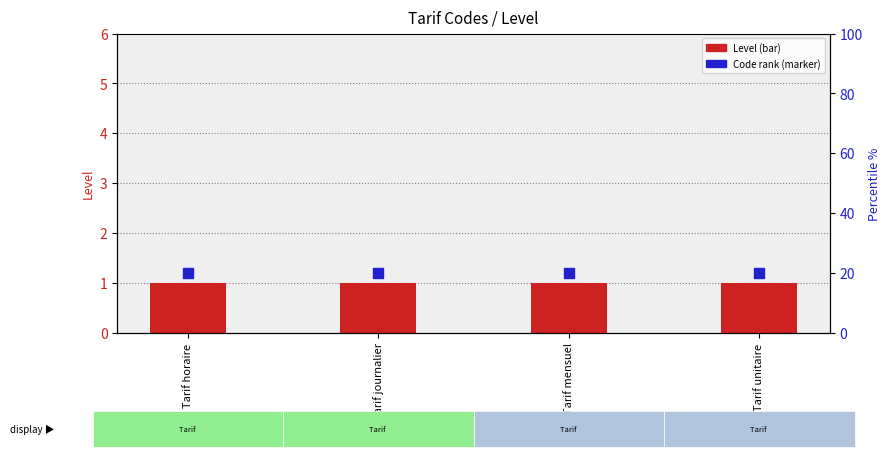

At which category is the sum across all series the highest?

Tarif horaire